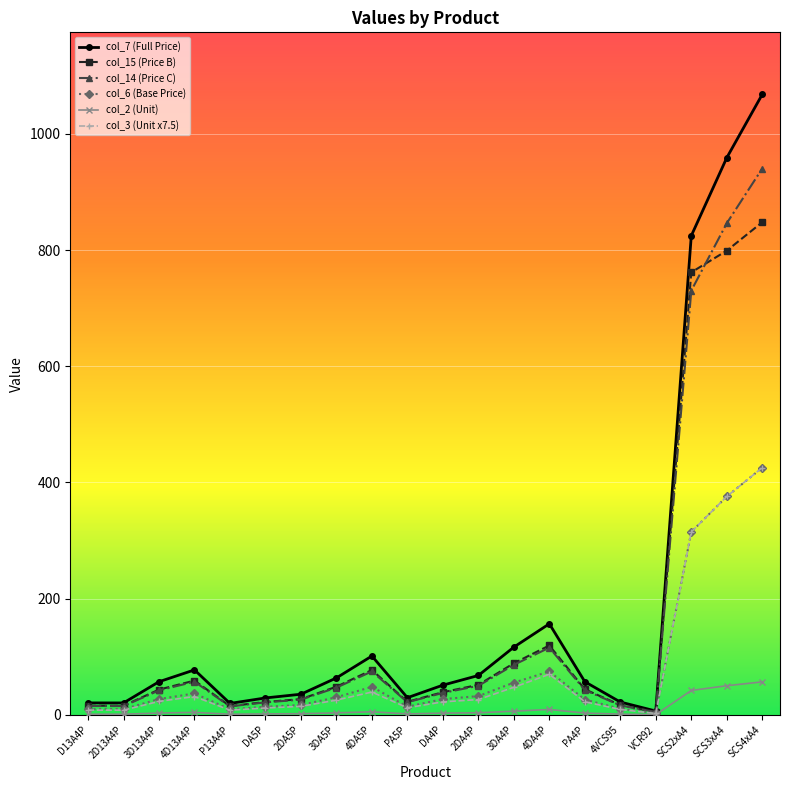

Which series has the largest total across all categories?

col_7 (Full Price)